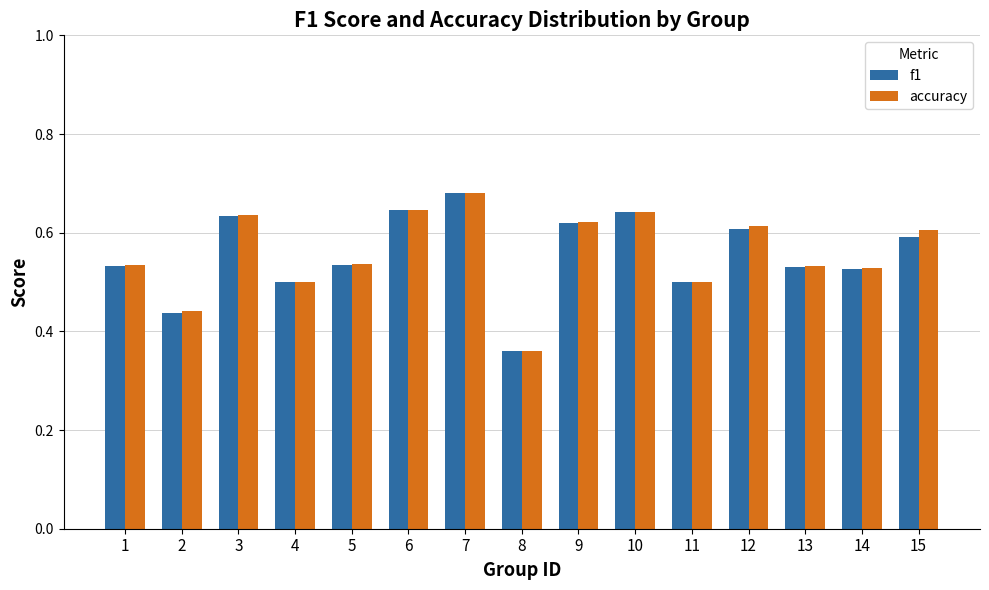

What is the difference between the maximum and minimum values in the accuracy series?

0.3